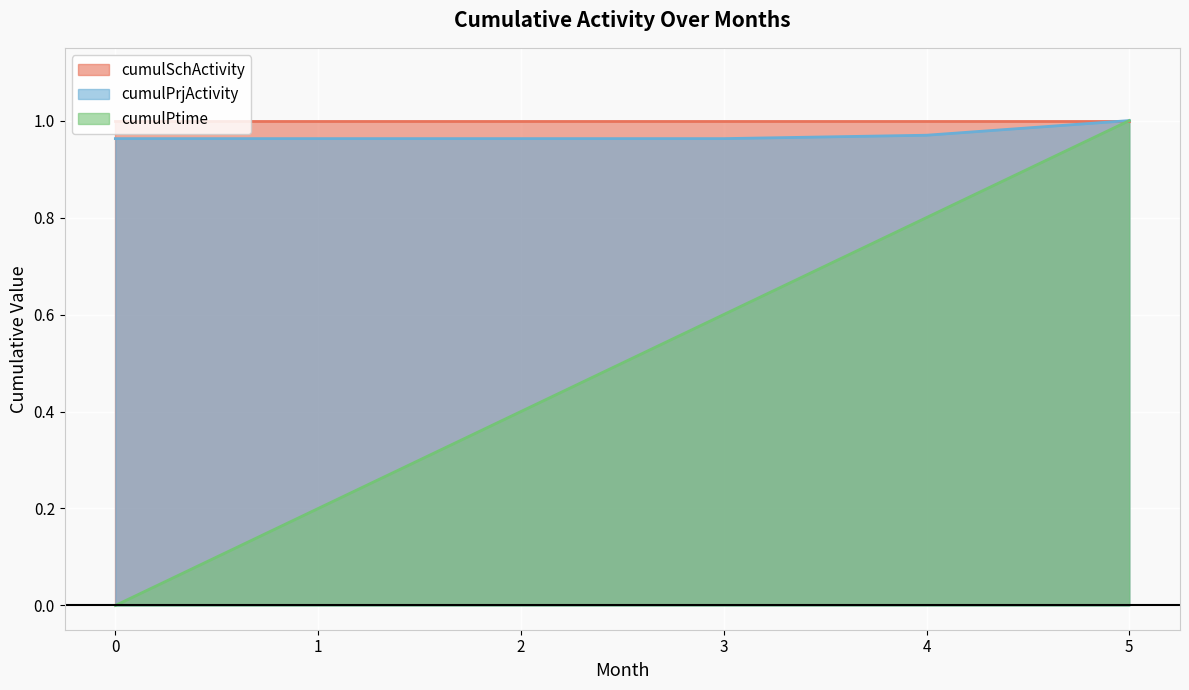

True or false: cumulPrjActivity has a value of 1.0 at 4.

True